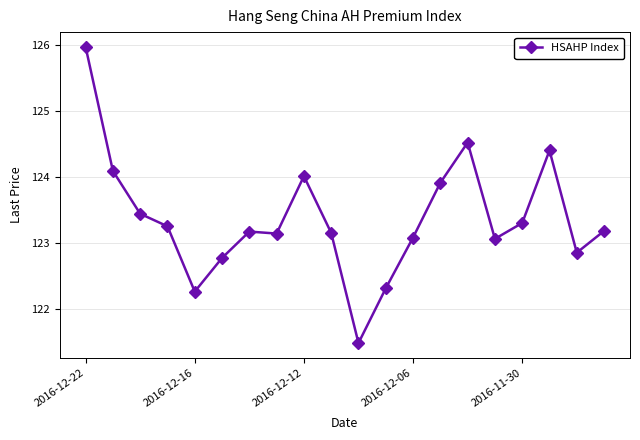

What is the difference between the maximum and second lowest values?

3.7